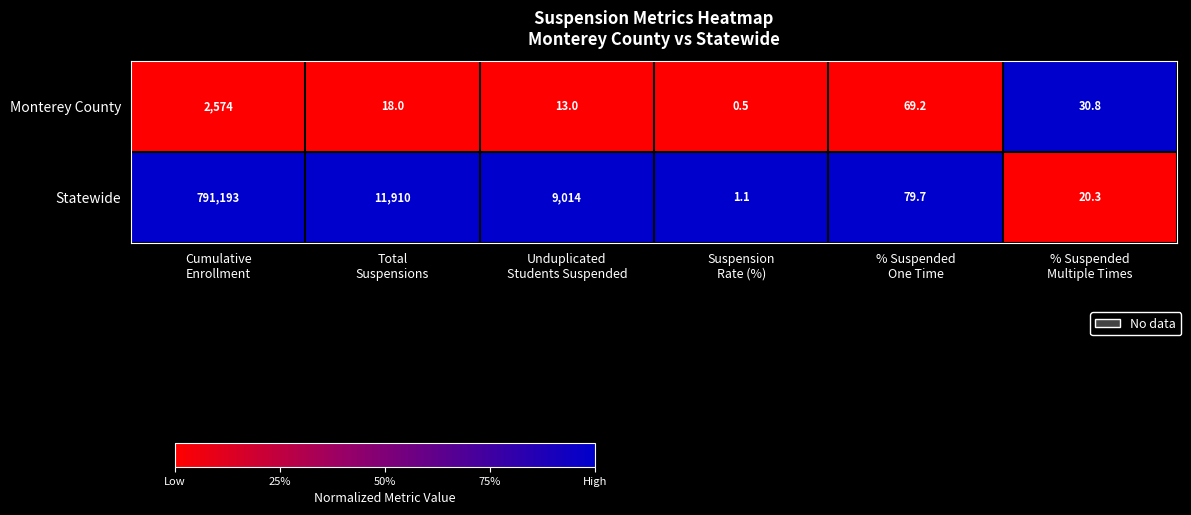

Which series has the largest total across all categories?

Statewide